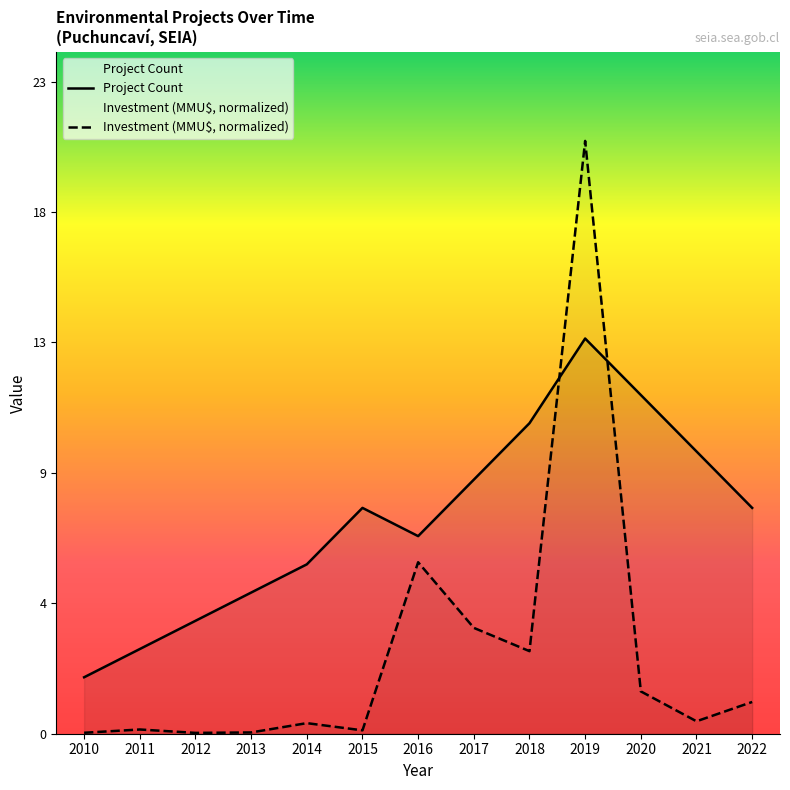

Reading left to right, extract all data points from this chart.

Project Count: 2010=2.0	2011=3.0	2012=4.0	2013=5.0	2014=6.0	2015=8.0	2016=7.0	2017=9.0	2018=11.0	2019=14.0	2020=12.0	2021=10.0	2022=8.0
Investment (MMU$, normalized): 2010=0.0	2011=0.1	2012=0.0	2013=0.0	2014=0.4	2015=0.1	2016=6.1	2017=3.8	2018=2.9	2019=21.0	2020=1.5	2021=0.4	2022=1.1